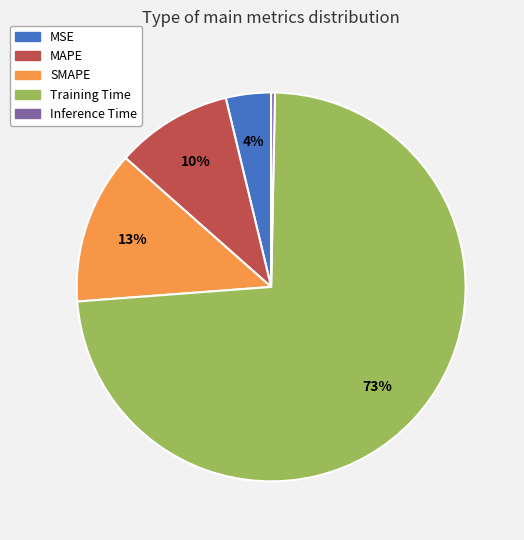

To the nearest percent, what is the difference between the largest and smallest slice percentages?

73%